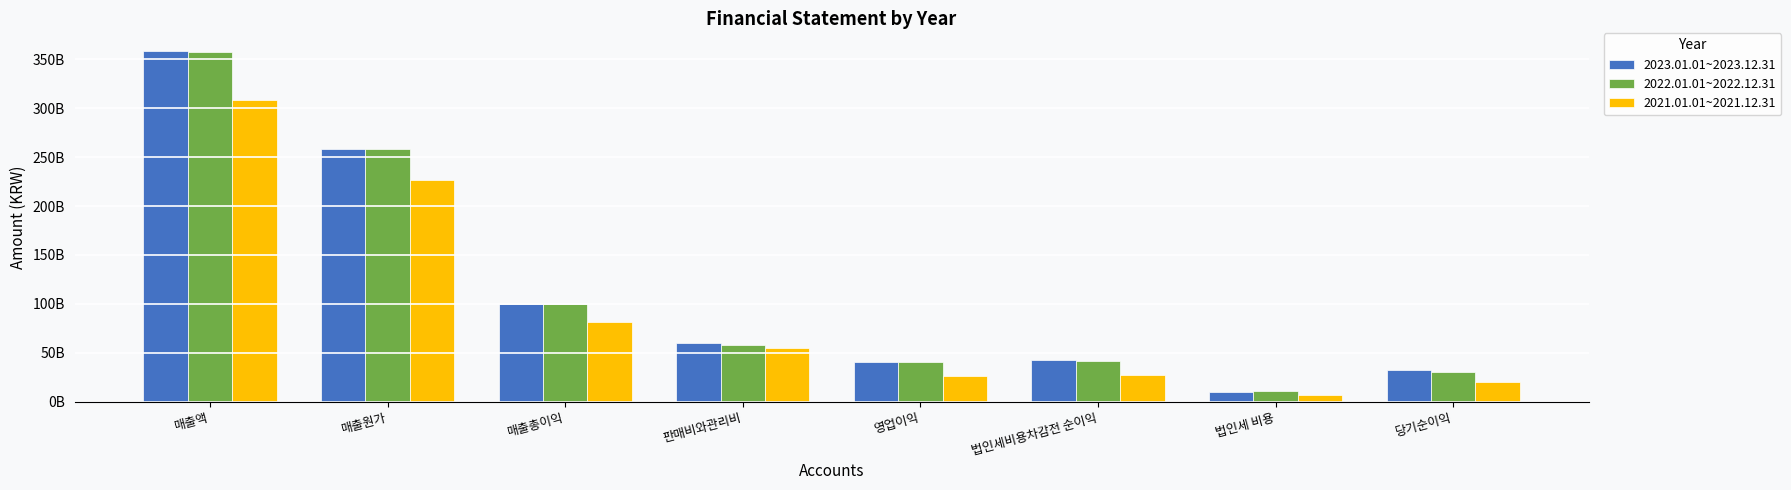

Does the chart contain any negative values?

No